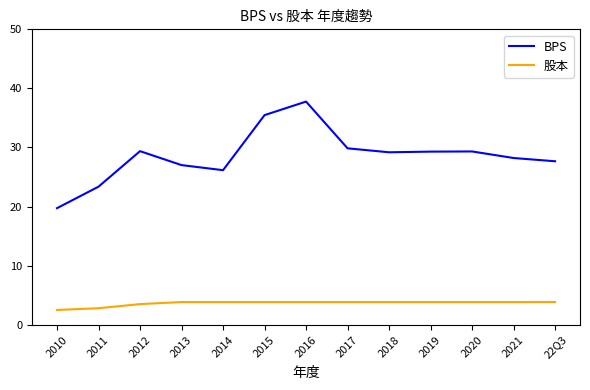

Rank the series by their average value, from lowest to highest.

股本, BPS